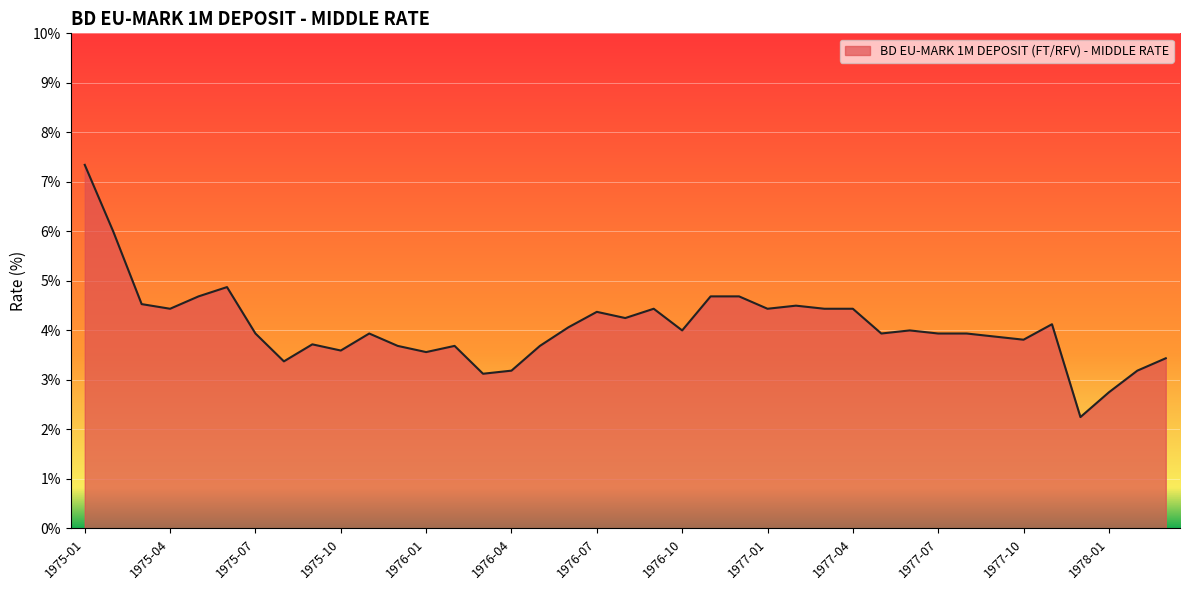

What is the difference between the maximum and minimum values?

5.1